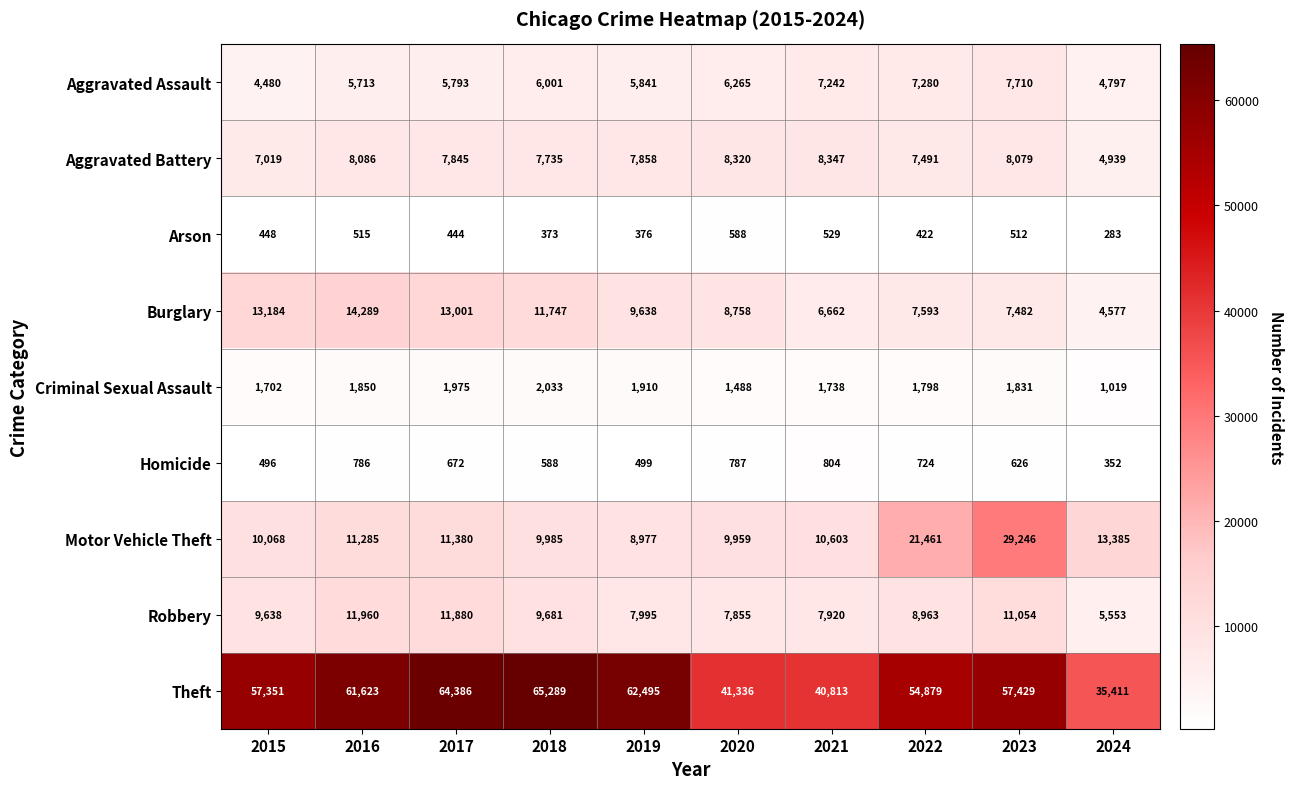

What is the greatest value displayed?

65289